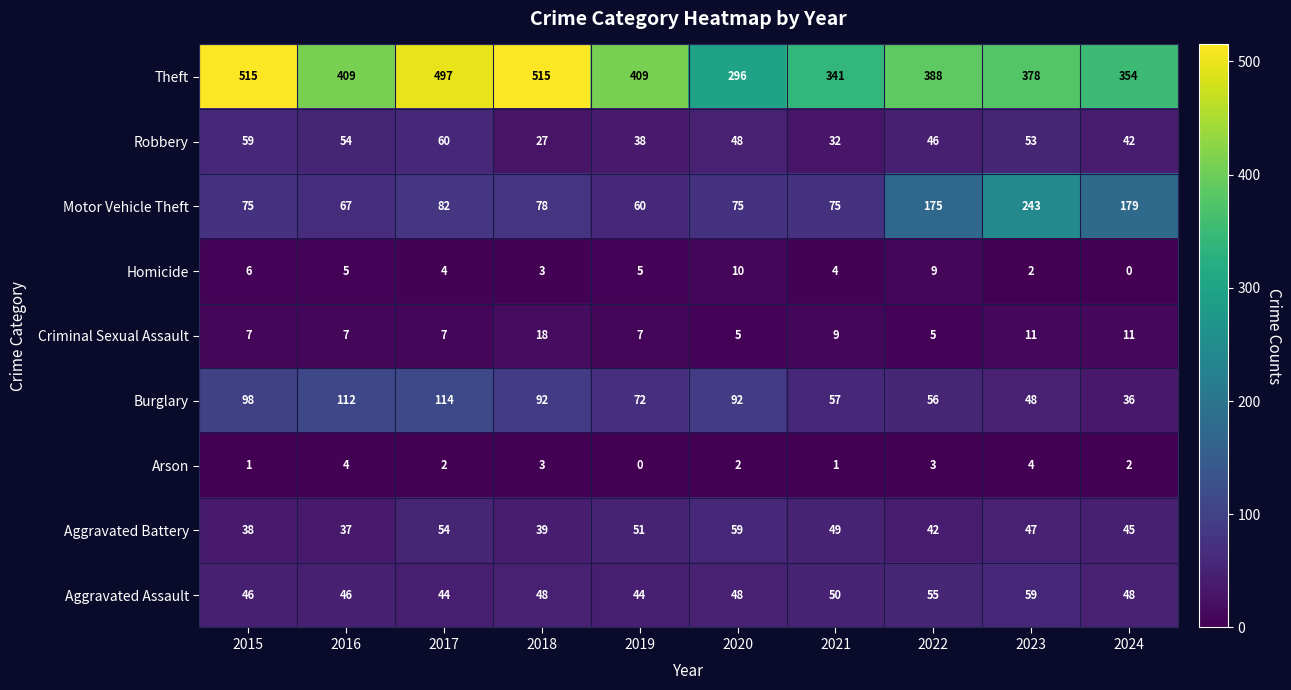

Where is Motor Vehicle Theft nearest to the value 151?

2022